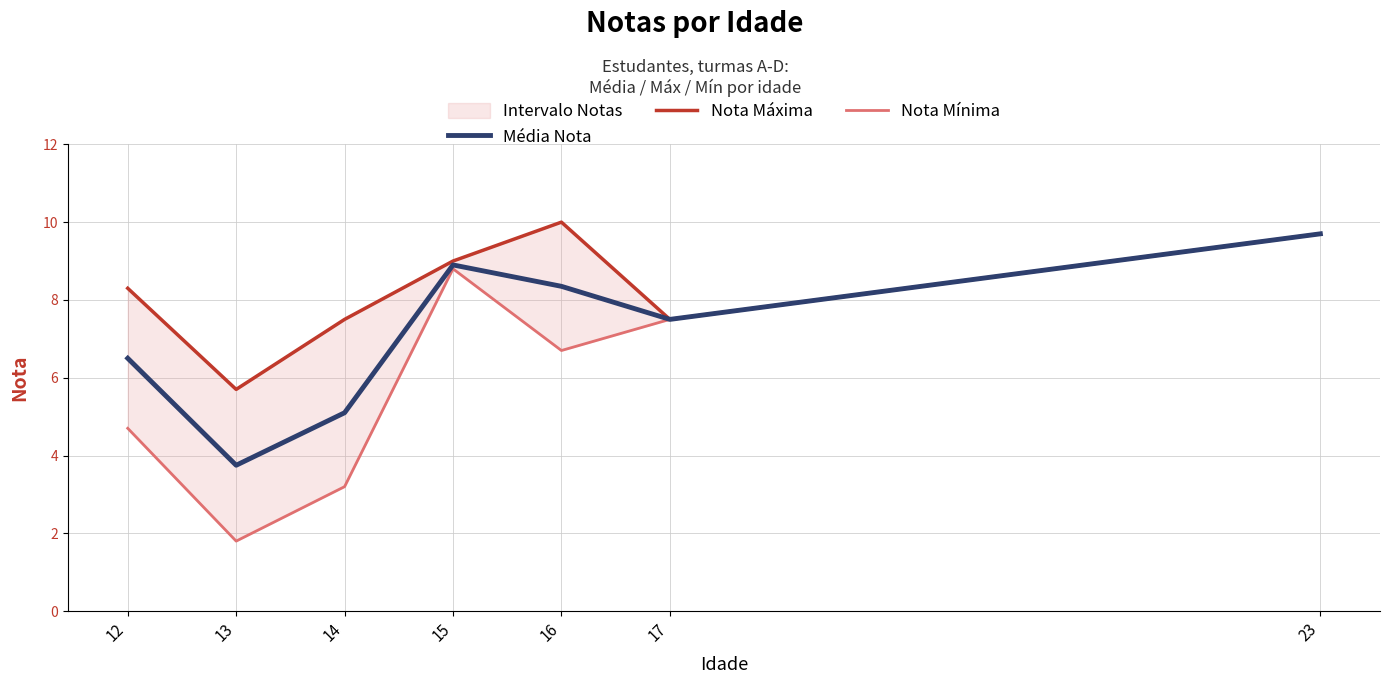

Is it true that Nota Máxima equals 9.0 at 15?

True